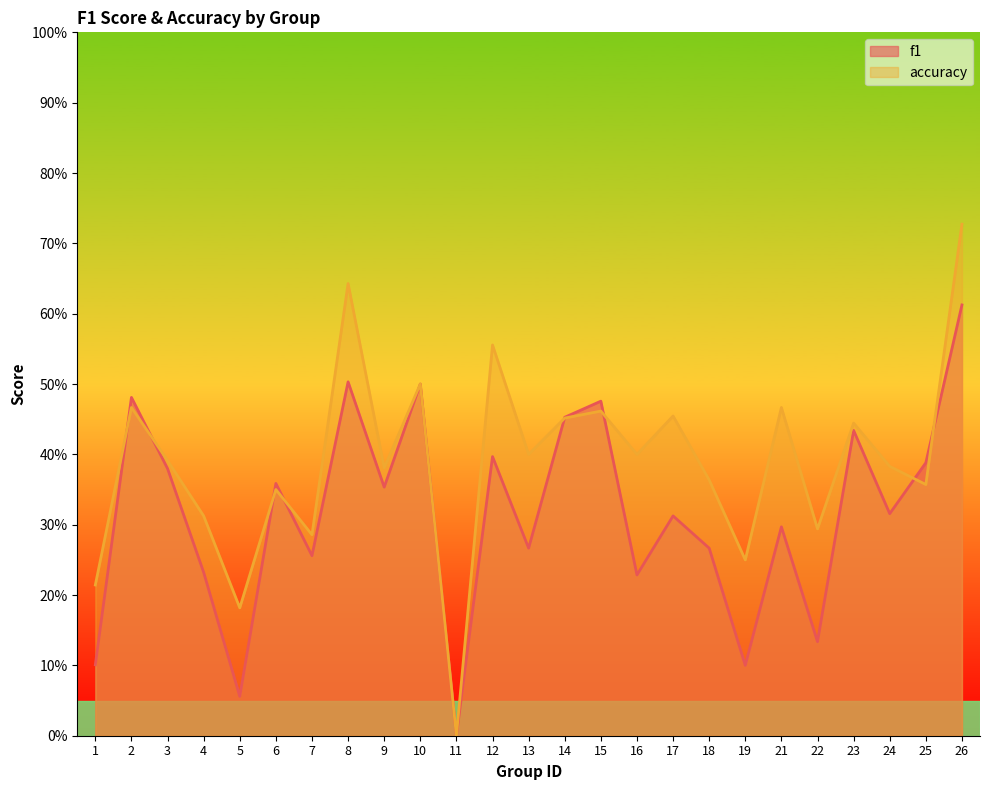

Reading right to left, extract all data points from this chart.

f1: 0.6	0.4	0.3	0.4	0.1	0.3	0.1	0.3	0.3	0.2	0.5	0.5	0.3	0.4	0.0	0.5	0.4	0.5	0.3	0.4	0.1	0.2	0.4	0.5	0.1
accuracy: 0.7	0.4	0.4	0.4	0.3	0.5	0.2	0.4	0.5	0.4	0.5	0.5	0.4	0.6	0.0	0.5	0.4	0.6	0.3	0.3	0.2	0.3	0.4	0.5	0.2